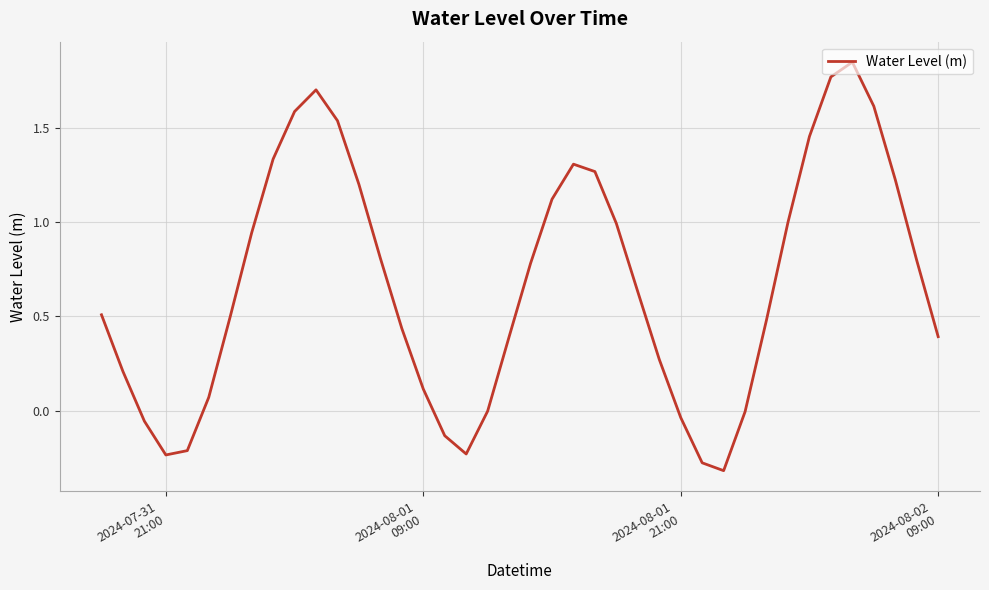

What is the difference between the maximum and minimum values?

2.2